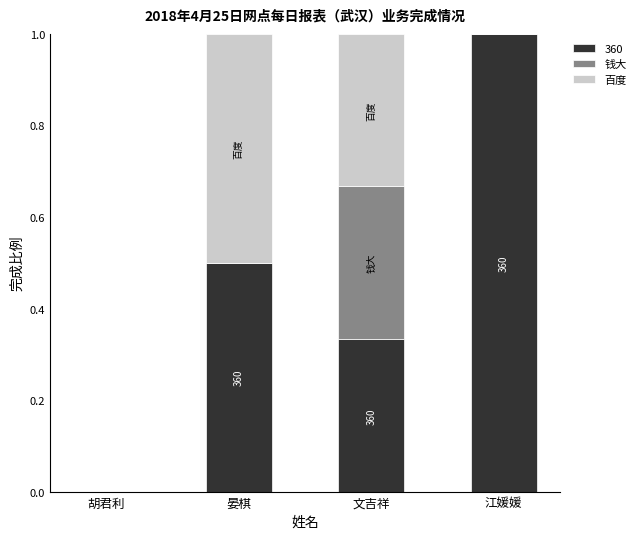

Count the number of data series in this chart.

3